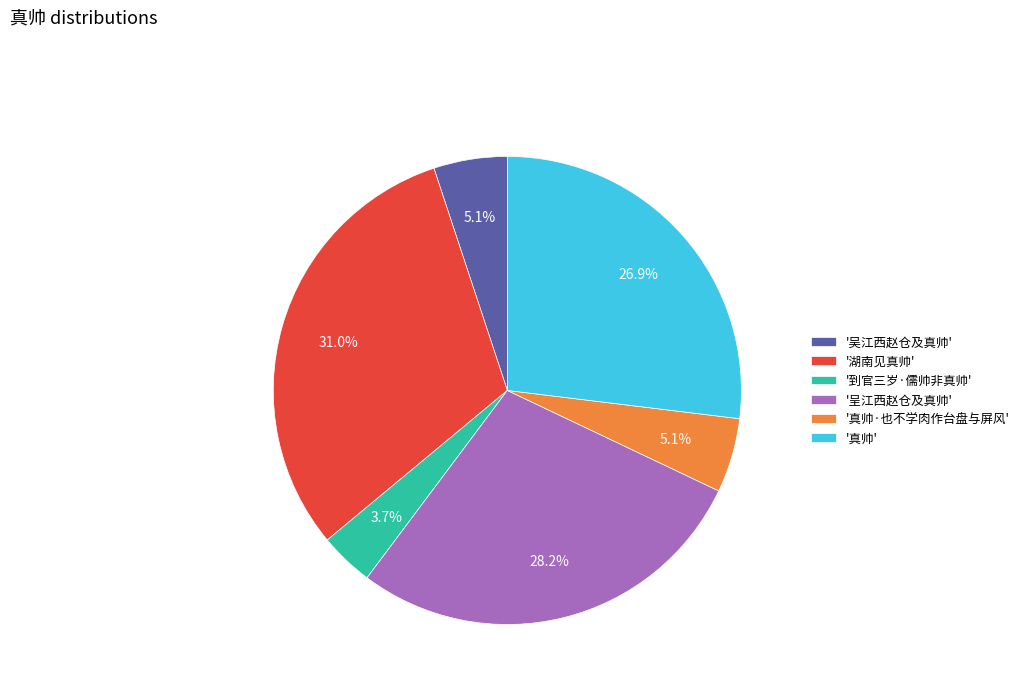

To the nearest percent, what is the average slice percentage?

17%